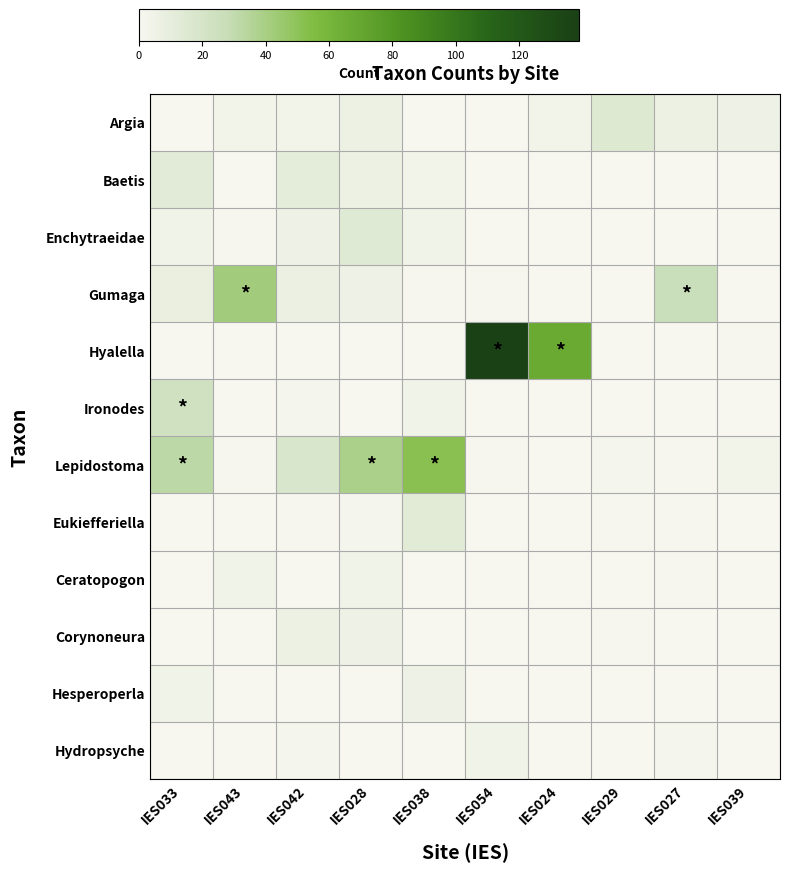

Reading left to right, extract all data points from this chart.

Argia: IES033=0	IES043=3	IES042=3	IES028=6	IES038=0	IES054=0	IES024=3	IES029=15	IES027=6	IES039=5
Baetis: IES033=12	IES043=0	IES042=11	IES028=6	IES038=3	IES054=0	IES024=0	IES029=0	IES027=0	IES039=0
Enchytraeidae: IES033=4	IES043=1	IES042=5	IES028=14	IES038=4	IES054=0	IES024=0	IES029=0	IES027=0	IES039=0
Gumaga: IES033=8	IES043=42	IES042=7	IES028=5	IES038=1	IES054=1	IES024=0	IES029=0	IES027=27	IES039=0
Hyalella: IES033=0	IES043=0	IES042=0	IES028=0	IES038=0	IES054=139	IES024=67	IES029=0	IES027=0	IES039=1
Ironodes: IES033=23	IES043=0	IES042=2	IES028=0	IES038=4	IES054=0	IES024=0	IES029=0	IES027=0	IES039=0
Lepidostoma: IES033=32	IES043=1	IES042=18	IES028=39	IES038=52	IES054=1	IES024=0	IES029=2	IES027=1	IES039=3
Eukiefferiella: IES033=0	IES043=0	IES042=1	IES028=2	IES038=13	IES054=0	IES024=0	IES029=1	IES027=1	IES039=0
Ceratopogon: IES033=0	IES043=4	IES042=0	IES028=4	IES038=0	IES054=0	IES024=0	IES029=0	IES027=1	IES039=0
Corynoneura: IES033=0	IES043=0	IES042=6	IES028=5	IES038=0	IES054=0	IES024=0	IES029=1	IES027=0	IES039=0
Hesperoperla: IES033=4	IES043=0	IES042=0	IES028=0	IES038=5	IES054=0	IES024=0	IES029=0	IES027=0	IES039=0
Hydropsyche: IES033=0	IES043=0	IES042=2	IES028=0	IES038=0	IES054=4	IES024=0	IES029=0	IES027=2	IES039=0